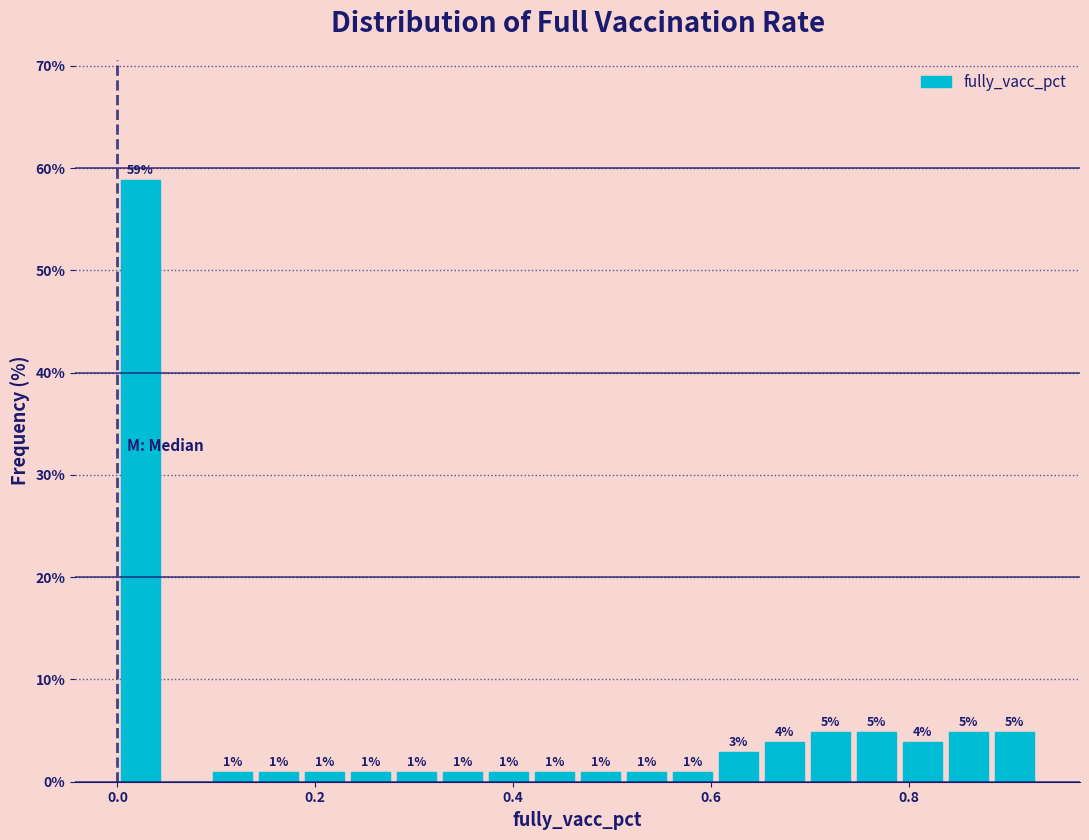

Read against the x-axis, roughly where is the centre of the tallest bar?

0.02